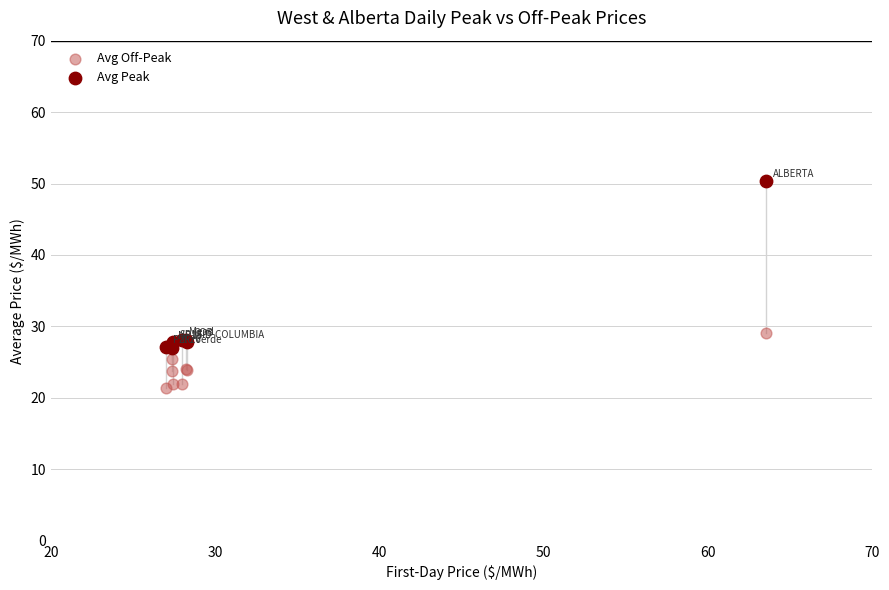

Across all series, what Y value is closest to 35?

29.1